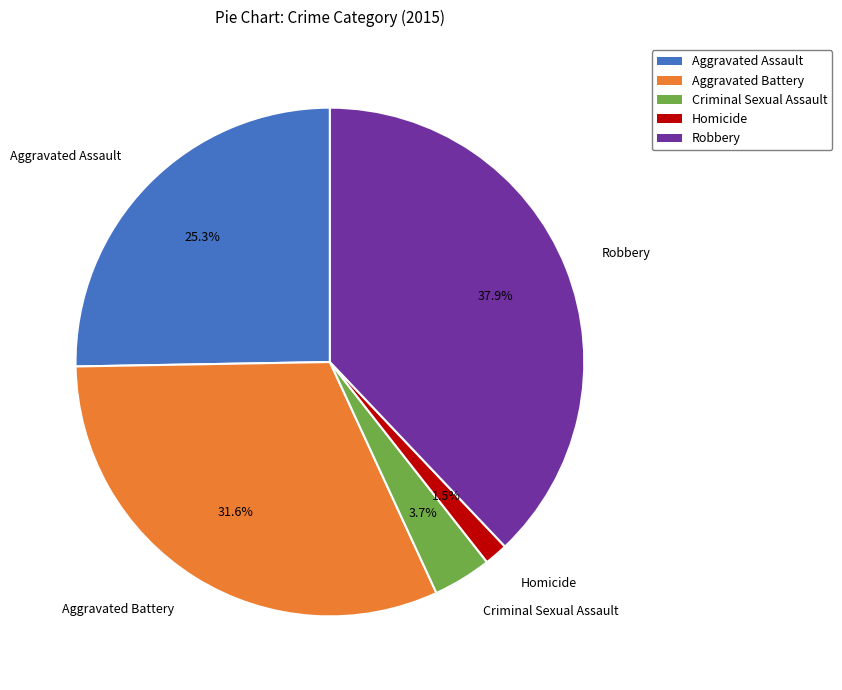

Which category has the smallest portion of the pie?

Homicide